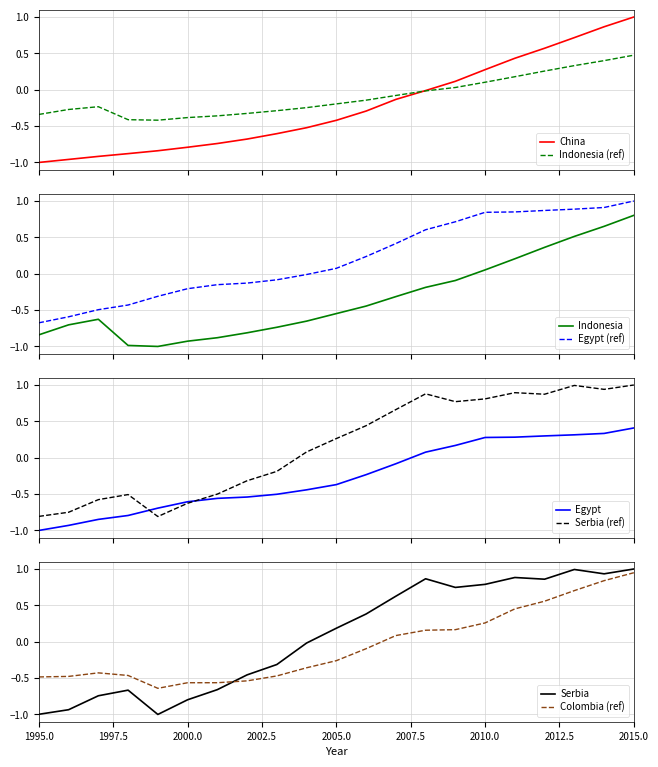

After their last crossing, which series has the higher values: Serbia or Egypt?

Serbia